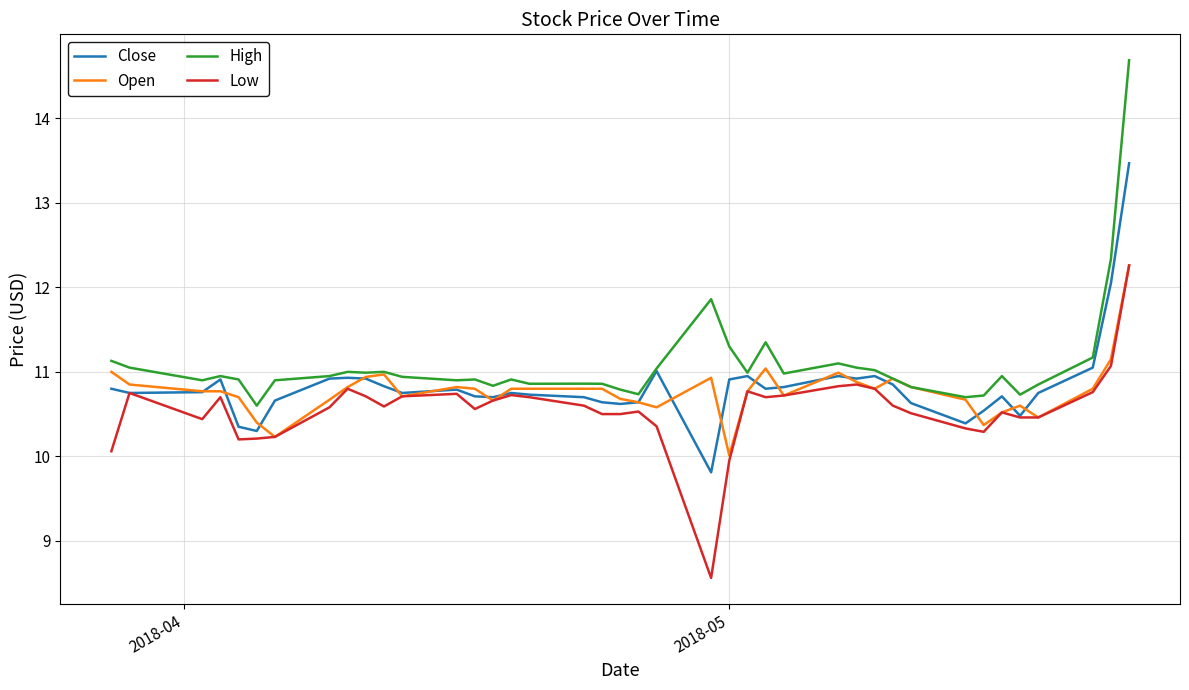

How many values in the Low series exceed 10?

38